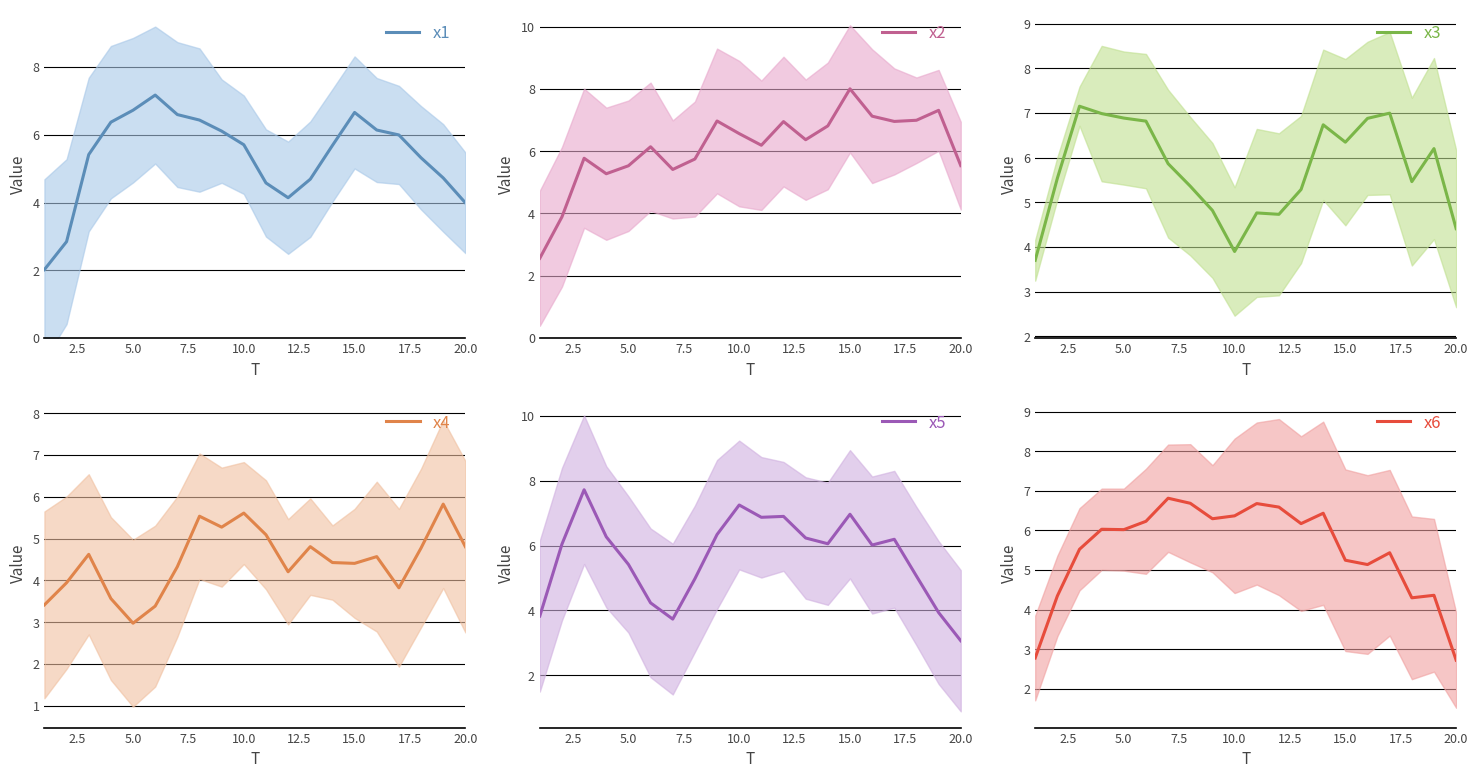

True or false: x4 has a value of 5.6 at 10.0.

True